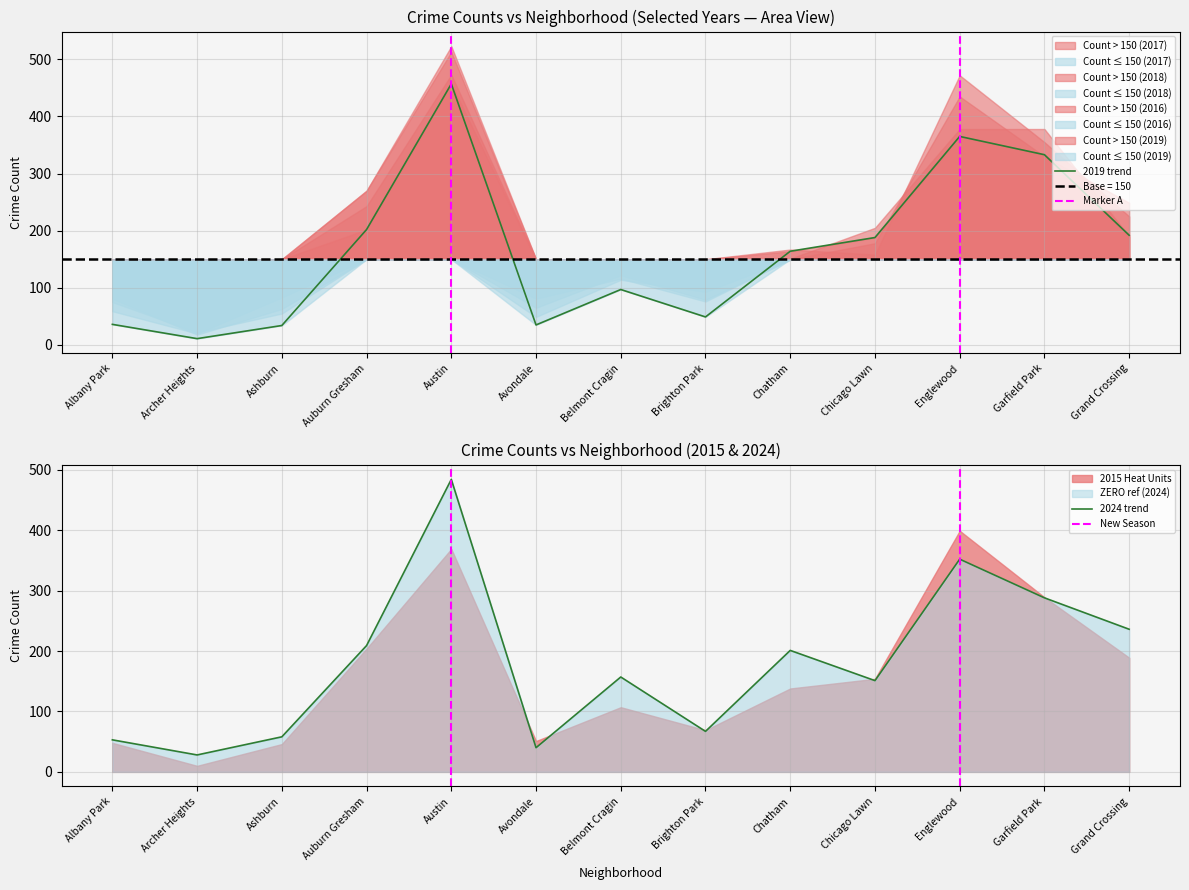

True or false: 2017 has a value of 523 at Austin.

True